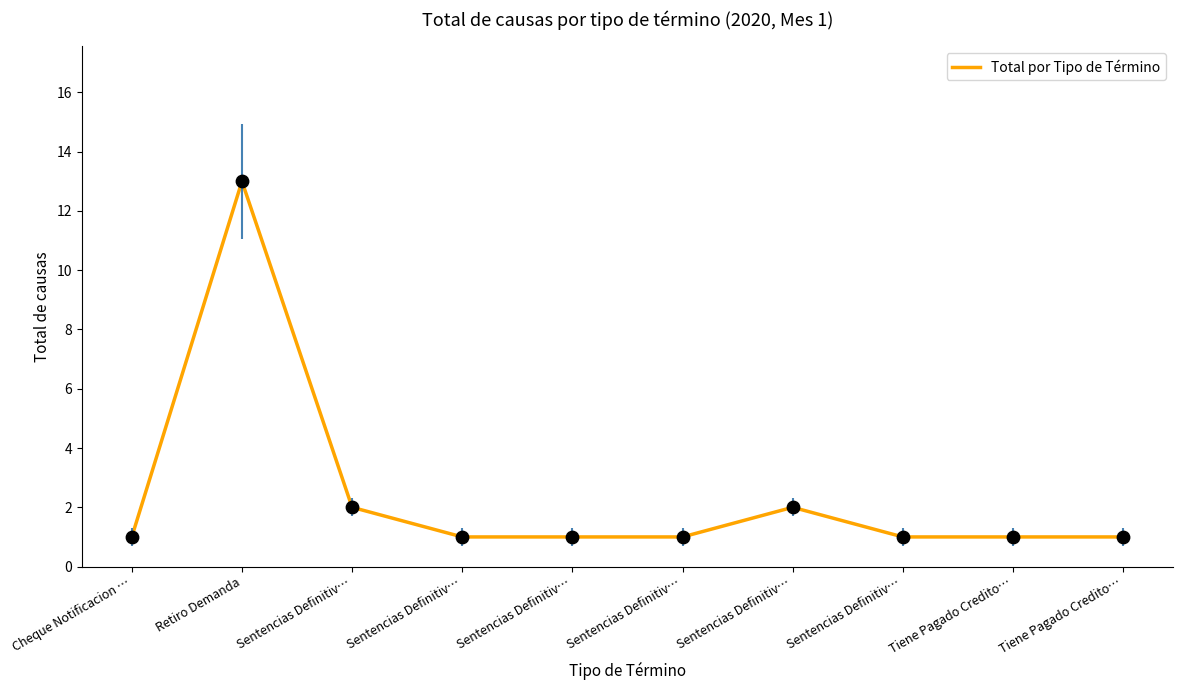

Between Sentencias Definitiv… and Retiro Demanda, which is larger?

Retiro Demanda